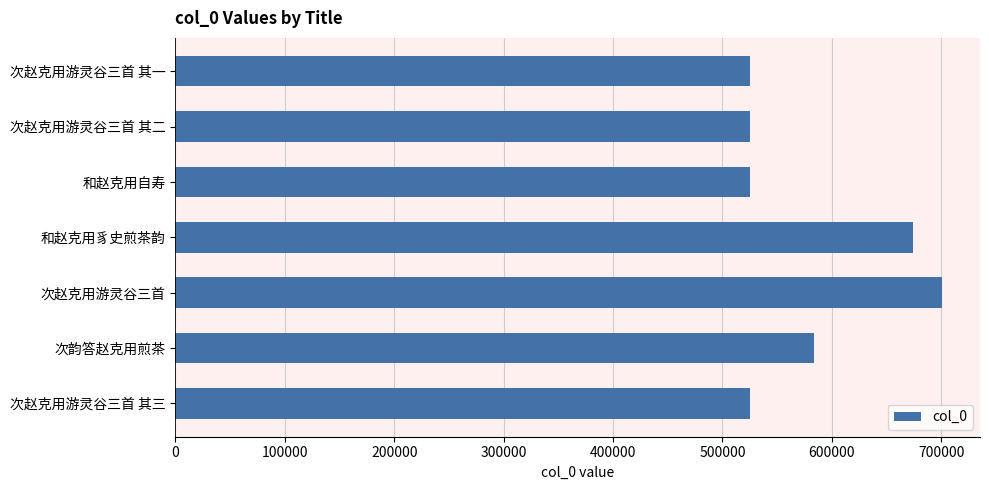

How many data points does each series have?

7